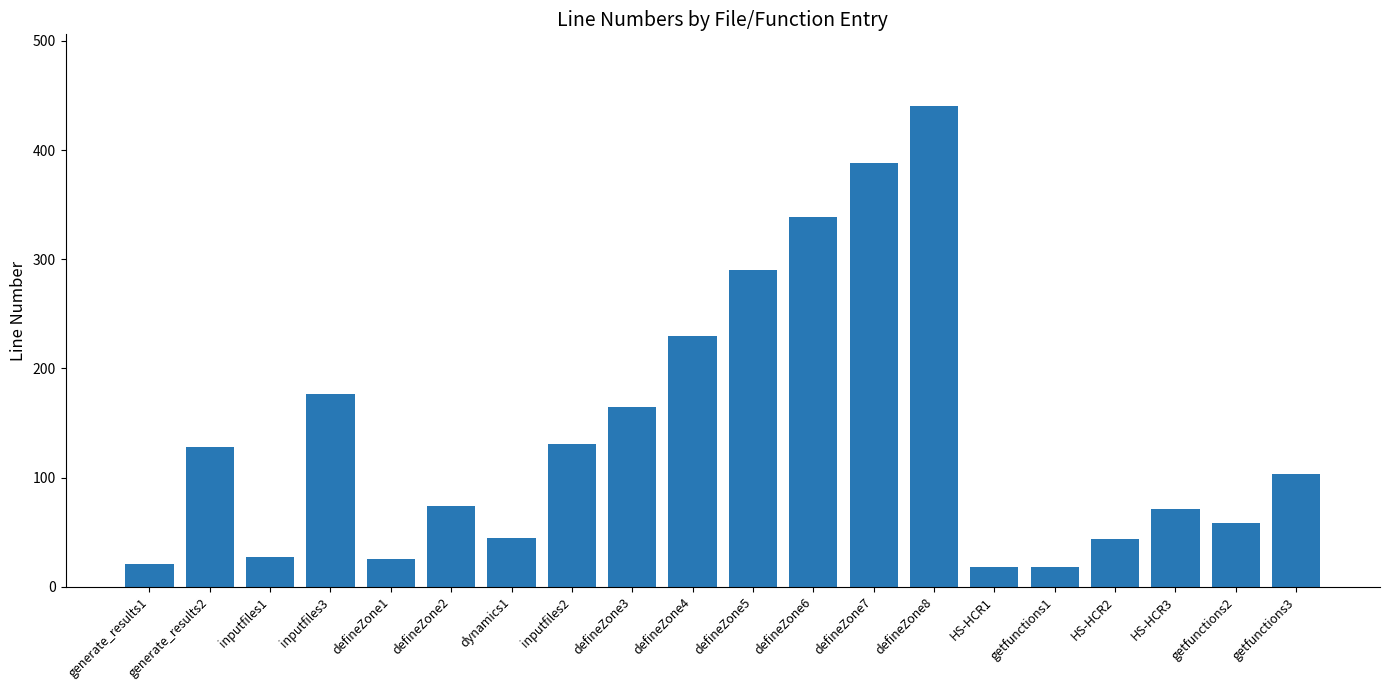

What is the approximate value at HS-HCR2, to the nearest 50?

50